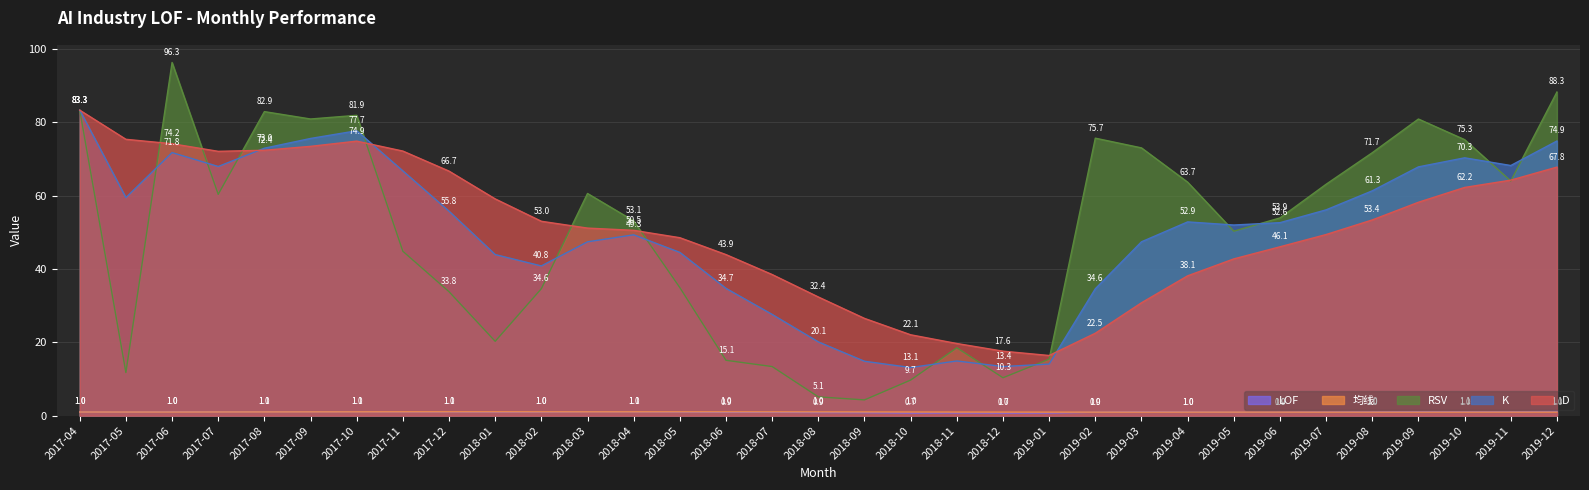

At how many categories does at least one series exceed 41?

26